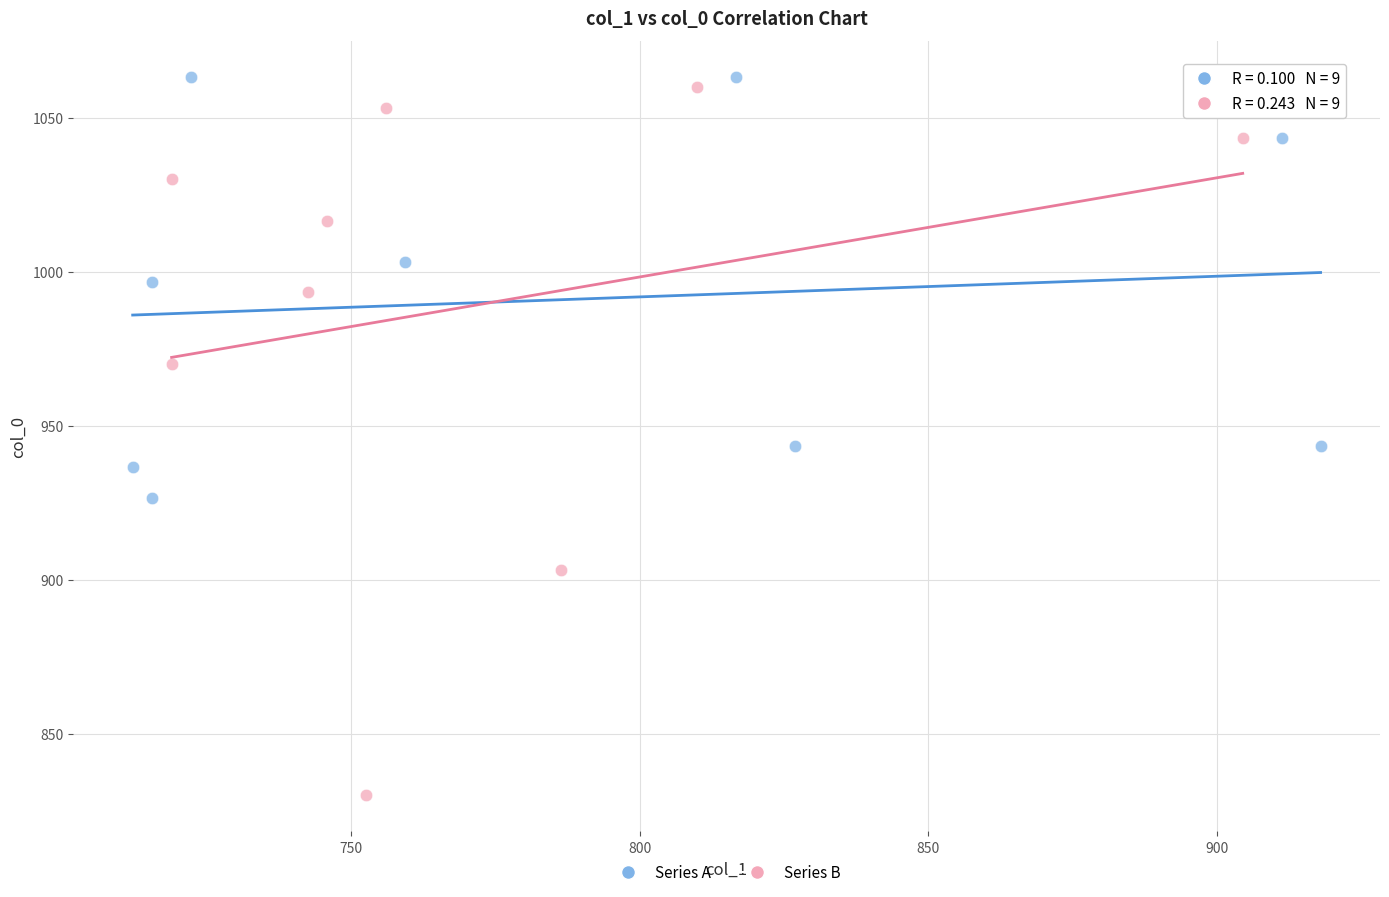

Which series contains the lowest Y value?

Series B